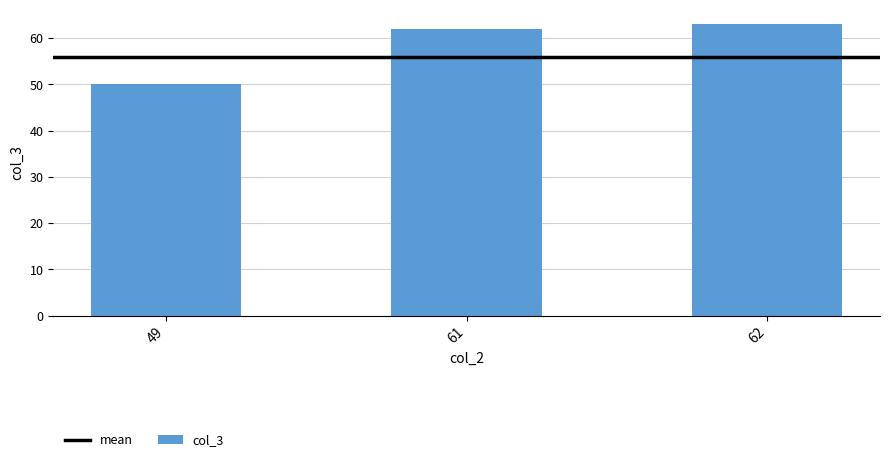

List the labels in order of value, smallest first.

49, 61, 62